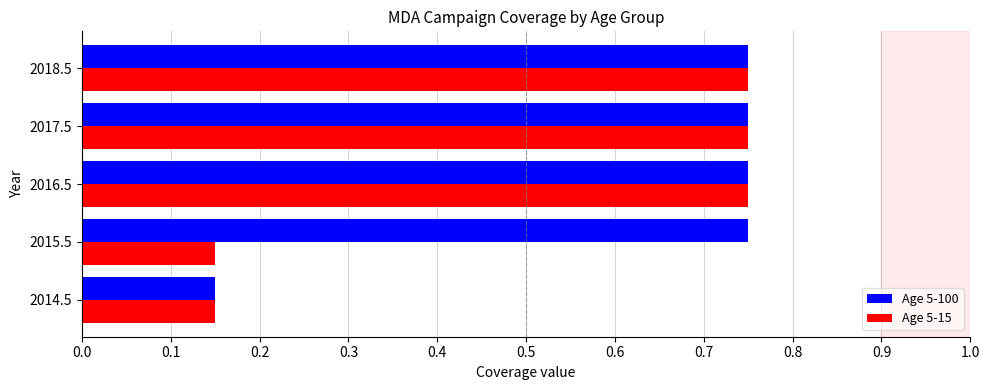

Which series has the largest total across all categories?

Age 5-100